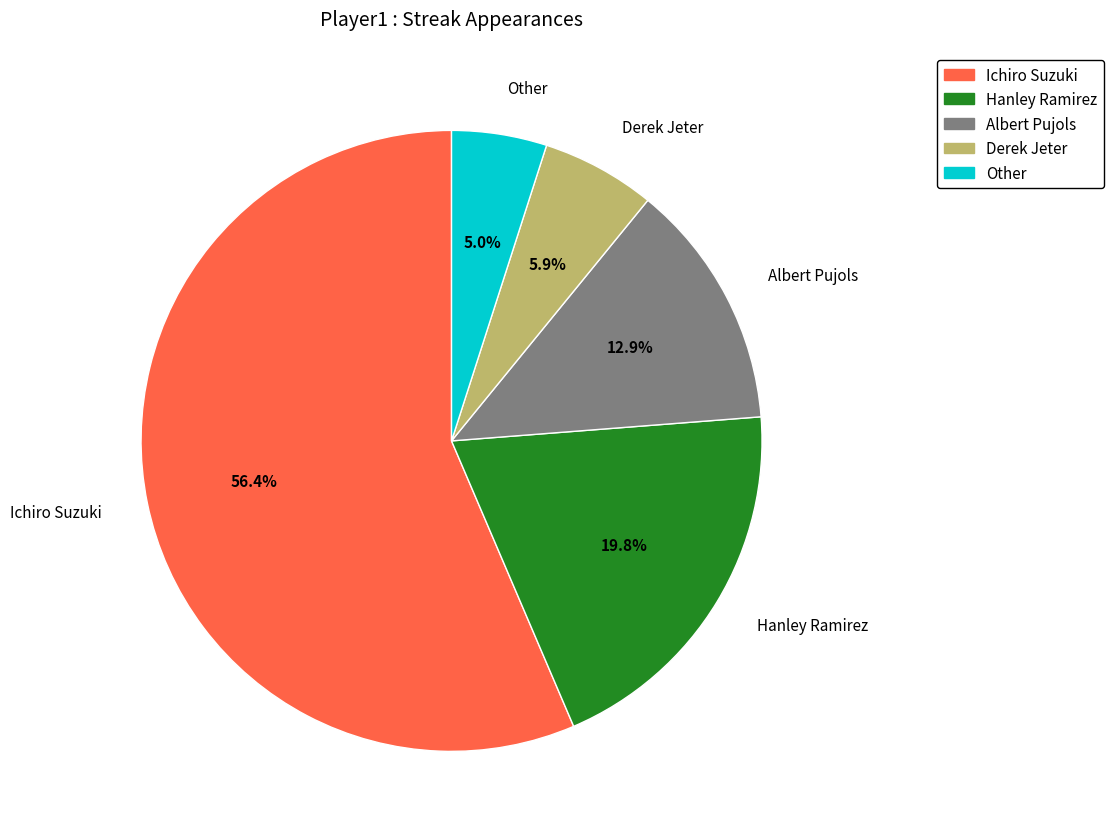

To the nearest percent, what is the average slice percentage?

20%